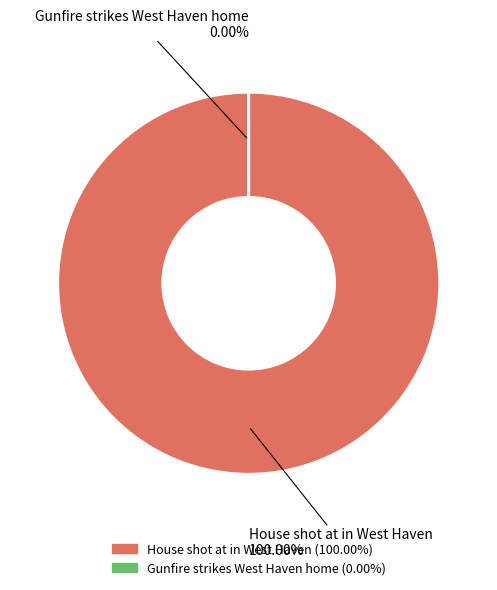

To the nearest percent, what is the average slice percentage?

50%